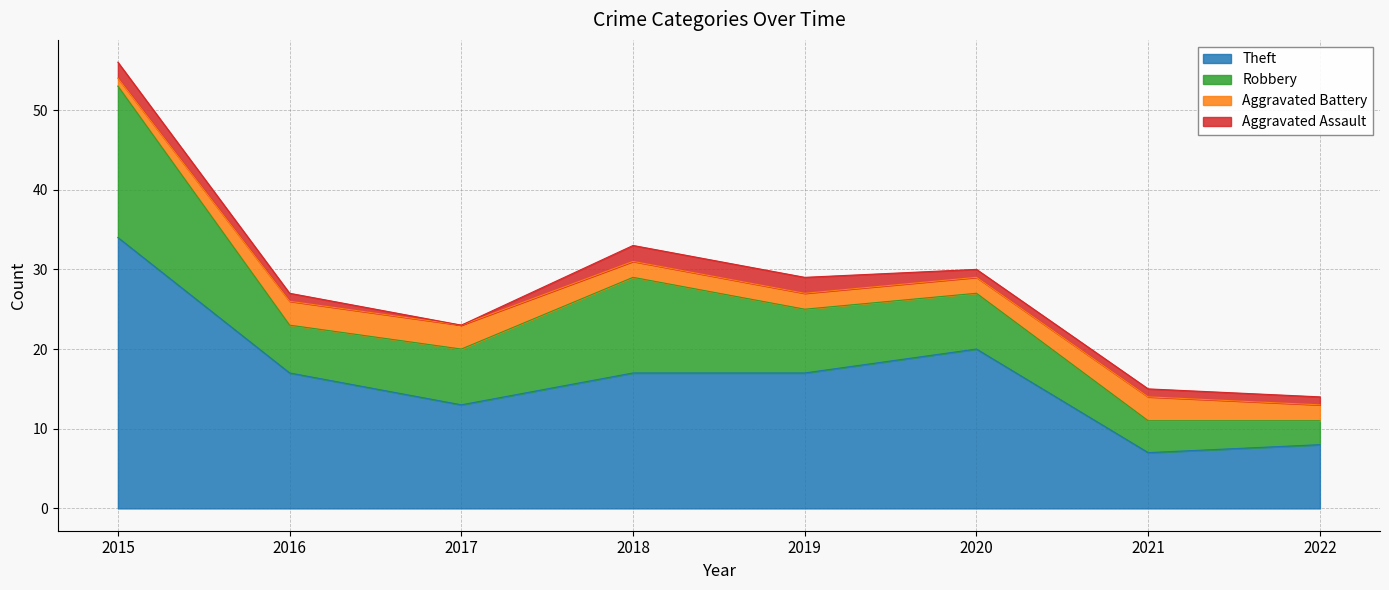

What is the value of the Aggravated Assault point at the 1st from the left?

2